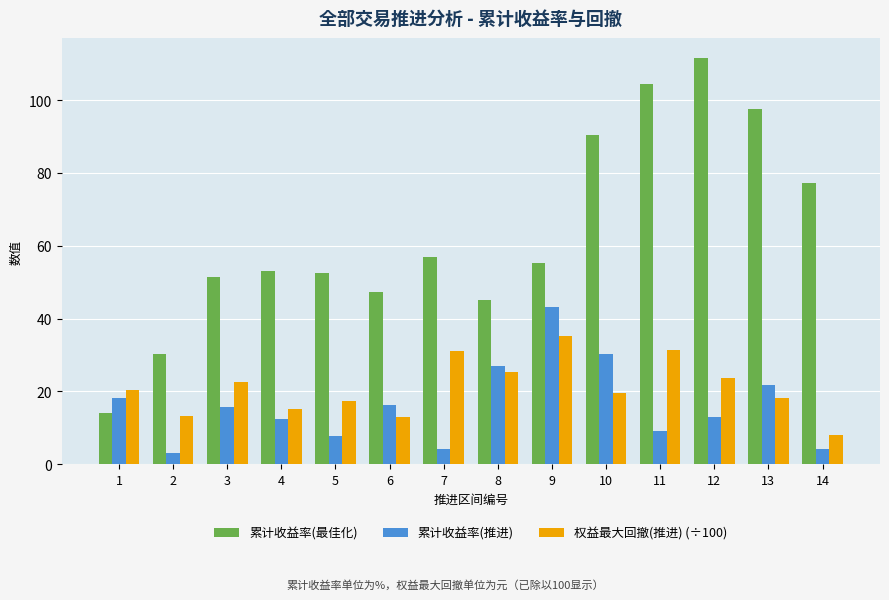

What value does the 累计收益率(最佳化) series have at 8?

45.1